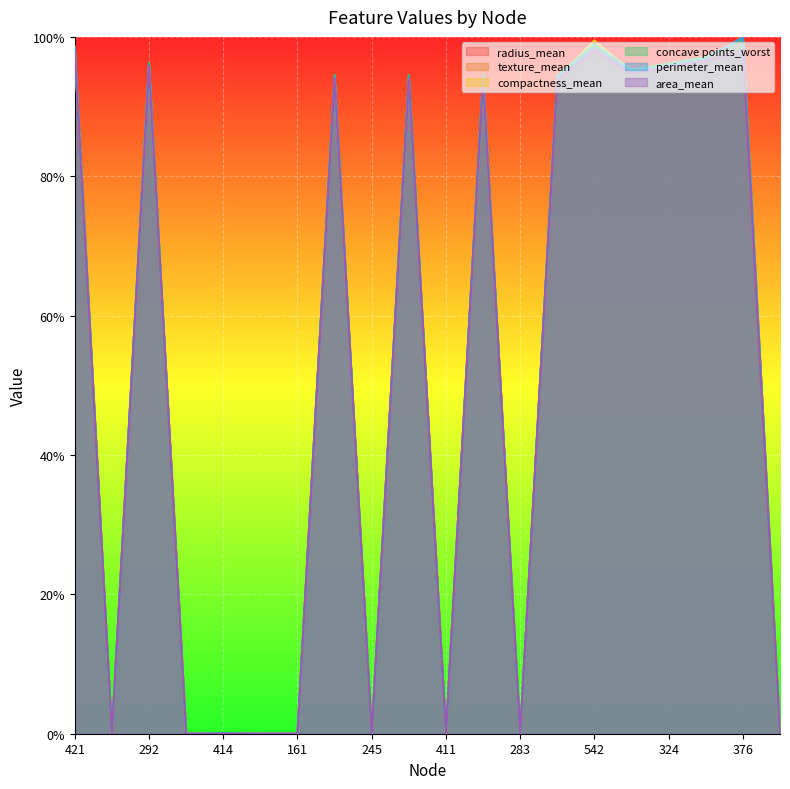

Reading left to right, transcribe all the data shown in this chart.

radius_mean: 421=1.0	47=0.0	292=1.0	186=0.0	414=0.0	132=0.0	161=0.0	197=0.9	245=0.0	453=0.9	411=0.0	214=0.9	283=0.0	107=0.9	542=1.0	518=0.9	324=1.0	488=1.0	376=1.0	237=0.0
texture_mean: 421=1.0	47=0.0	292=1.0	186=0.0	414=0.0	132=0.0	161=0.0	197=0.9	245=0.0	453=0.9	411=0.0	214=0.9	283=0.0	107=0.9	542=1.0	518=0.9	324=1.0	488=1.0	376=1.0	237=0.0
compactness_mean: 421=1.0	47=0.0	292=1.0	186=0.0	414=0.0	132=0.0	161=0.0	197=0.9	245=0.0	453=0.9	411=0.0	214=0.9	283=0.0	107=0.9	542=1.0	518=0.9	324=1.0	488=1.0	376=1.0	237=0.0
concave points_worst: 421=1.0	47=0.0	292=1.0	186=0.0	414=0.0	132=0.0	161=0.0	197=0.9	245=0.0	453=0.9	411=0.0	214=0.9	283=0.0	107=0.9	542=1.0	518=1.0	324=1.0	488=1.0	376=1.0	237=0.0
perimeter_mean: 421=1.0	47=0.0	292=1.0	186=0.0	414=0.0	132=0.0	161=0.0	197=0.9	245=0.0	453=0.9	411=0.0	214=0.9	283=0.0	107=0.9	542=1.0	518=0.9	324=1.0	488=1.0	376=1.0	237=0.0
area_mean: 421=1.0	47=0.0	292=1.0	186=0.0	414=0.0	132=0.0	161=0.0	197=0.9	245=0.0	453=0.9	411=0.0	214=0.9	283=0.0	107=0.9	542=1.0	518=0.9	324=1.0	488=1.0	376=1.0	237=0.0